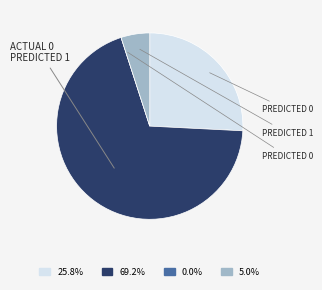

Does any single category account for the majority?

Yes